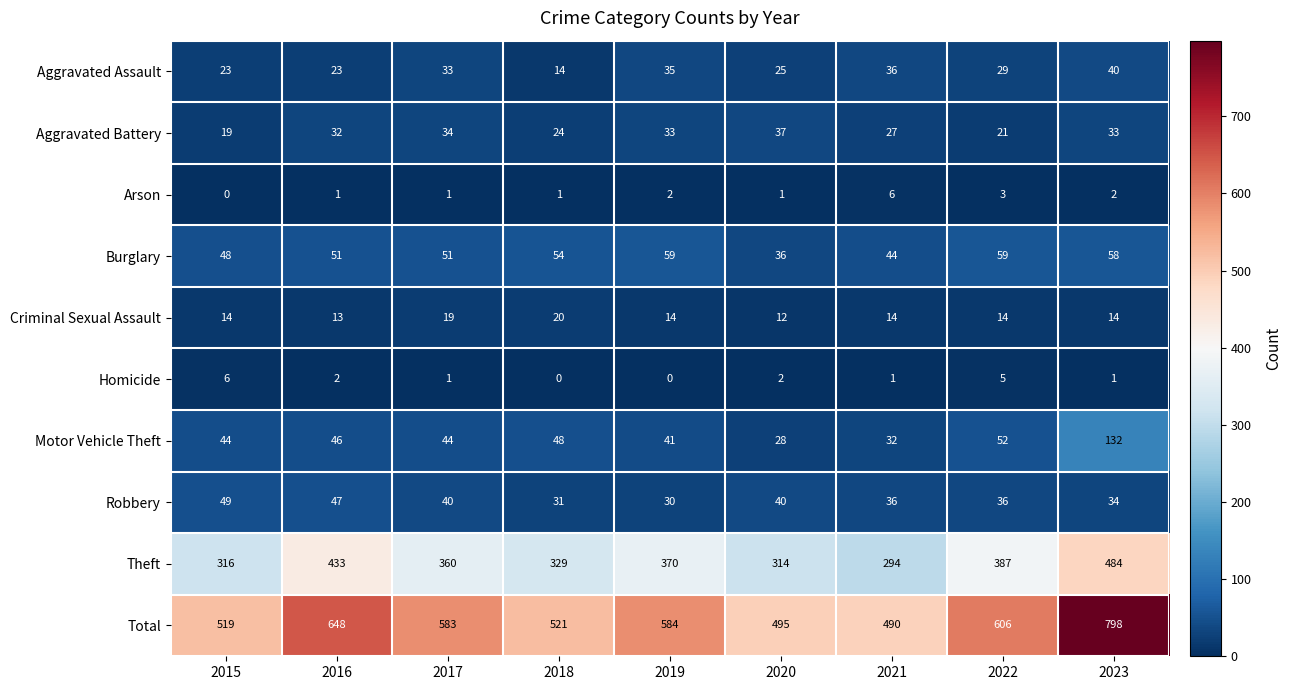

Which category has the highest value across all series?

2023